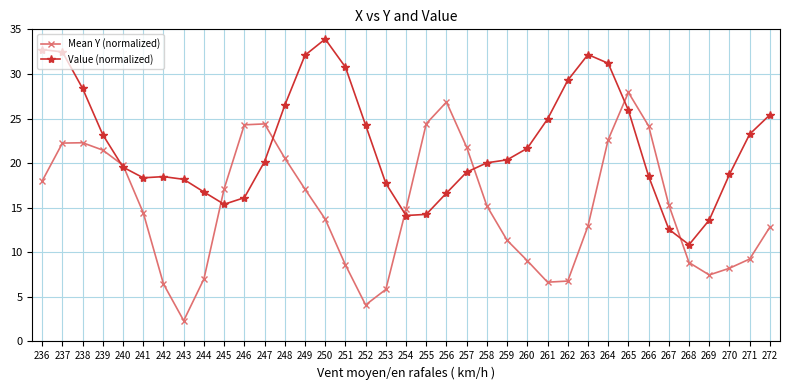

Between 238 and 270, which series saw the biggest shift?

Mean Y (normalized)